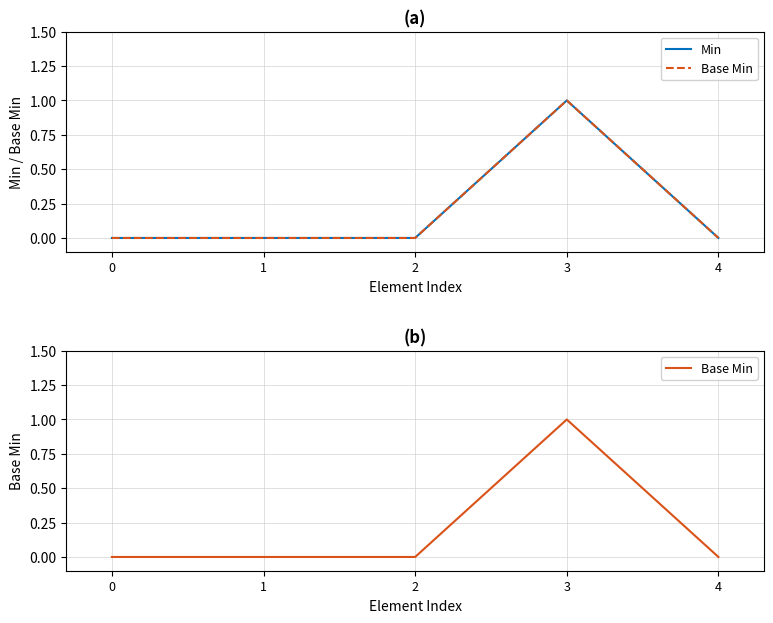

How many interior local peaks does the Base Min series have?

1